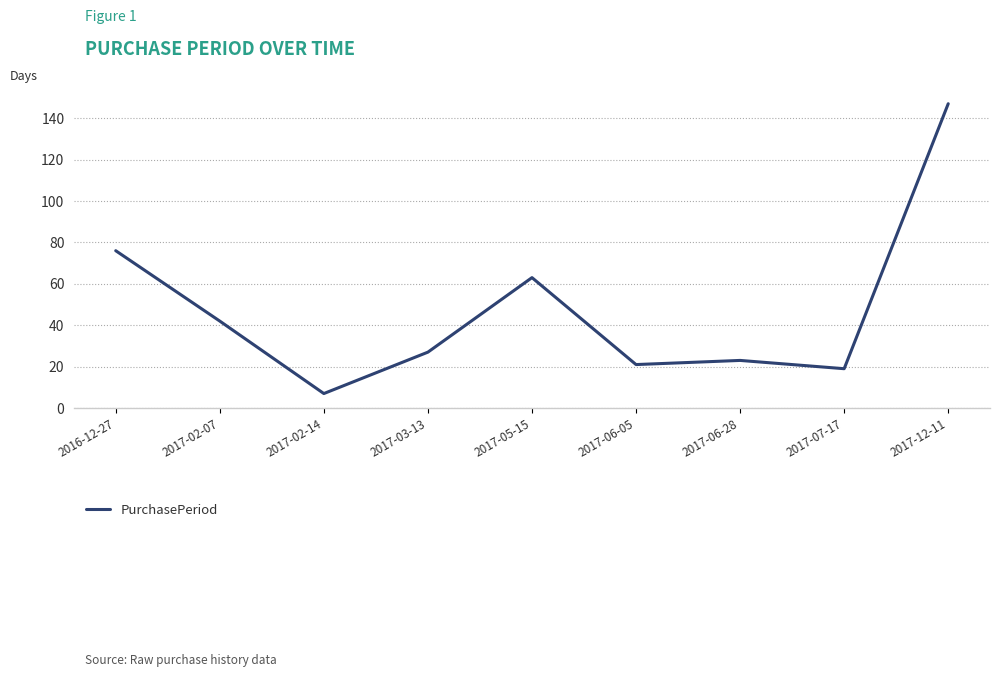

Rank the categories by value from highest to lowest.

2017-12-11, 2016-12-27, 2017-05-15, 2017-02-07, 2017-03-13, 2017-06-28, 2017-06-05, 2017-07-17, 2017-02-14